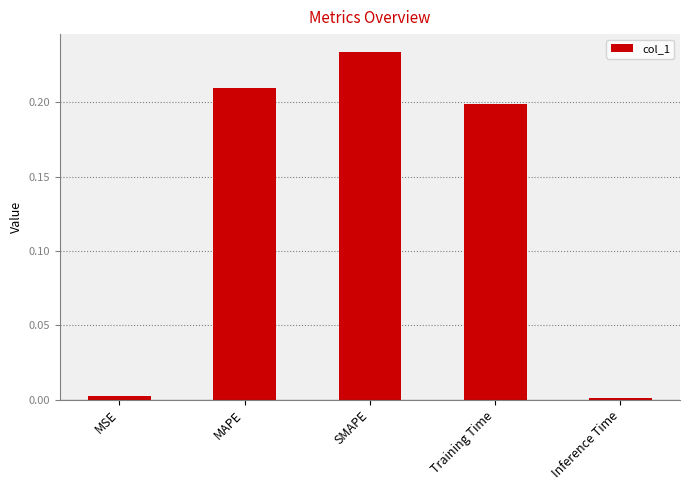

Which label corresponds to the largest value in the chart?

SMAPE